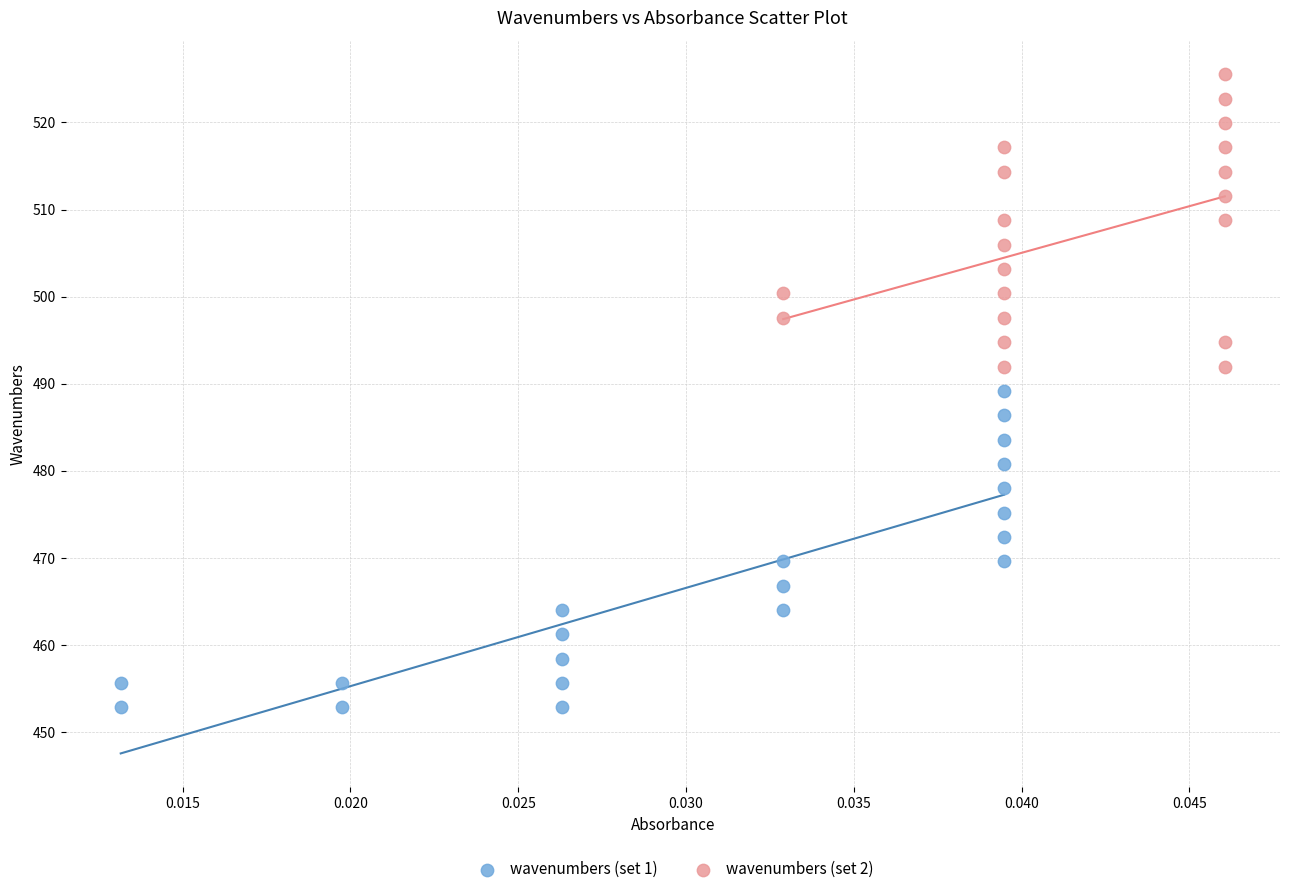

Which series contains the lowest Y value?

wavenumbers (set 1)